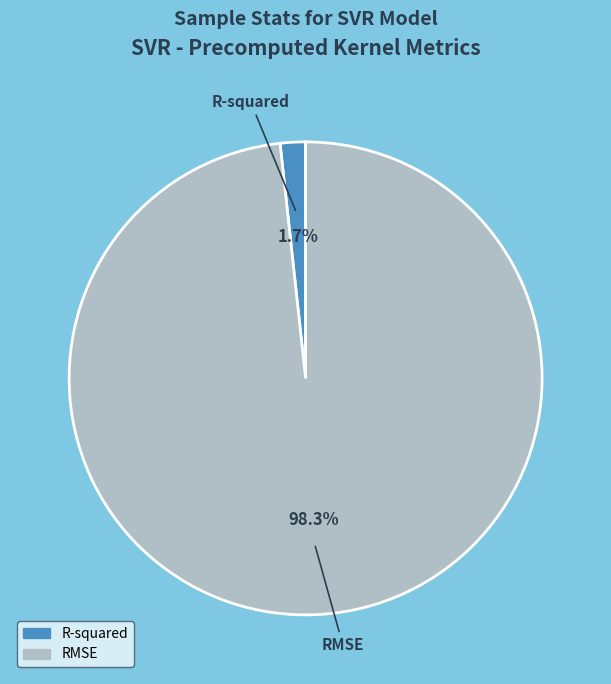

Rank the categories by value from highest to lowest.

RMSE, R-squared